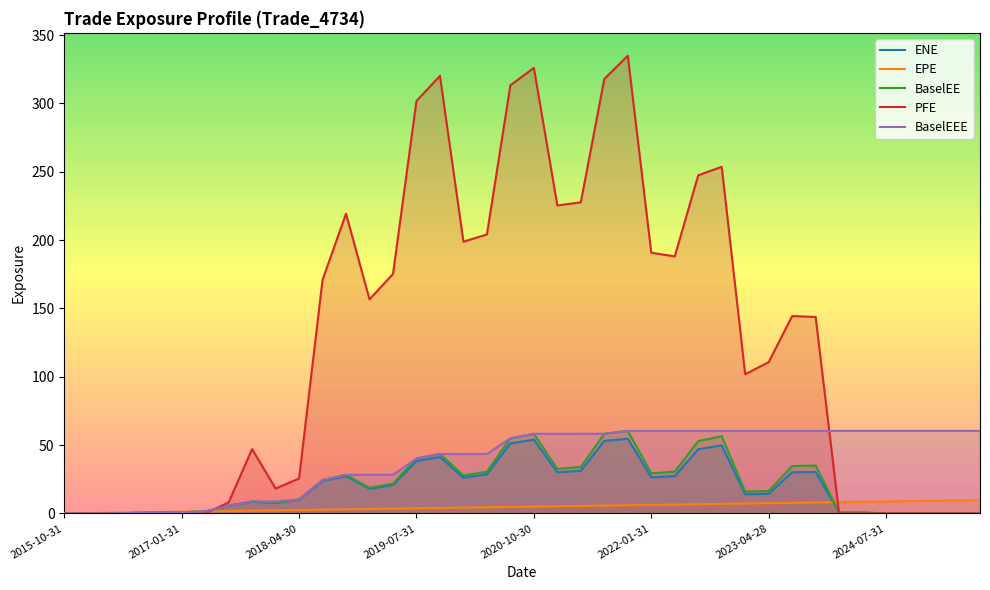

How many times do EPE and BaselEE cross each other?

2